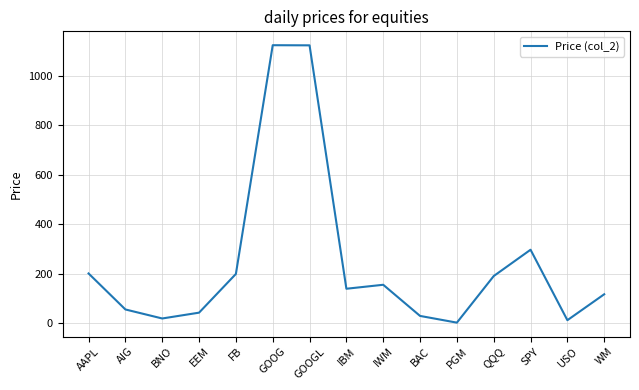

What value does the data have at GOOG?

1124.8